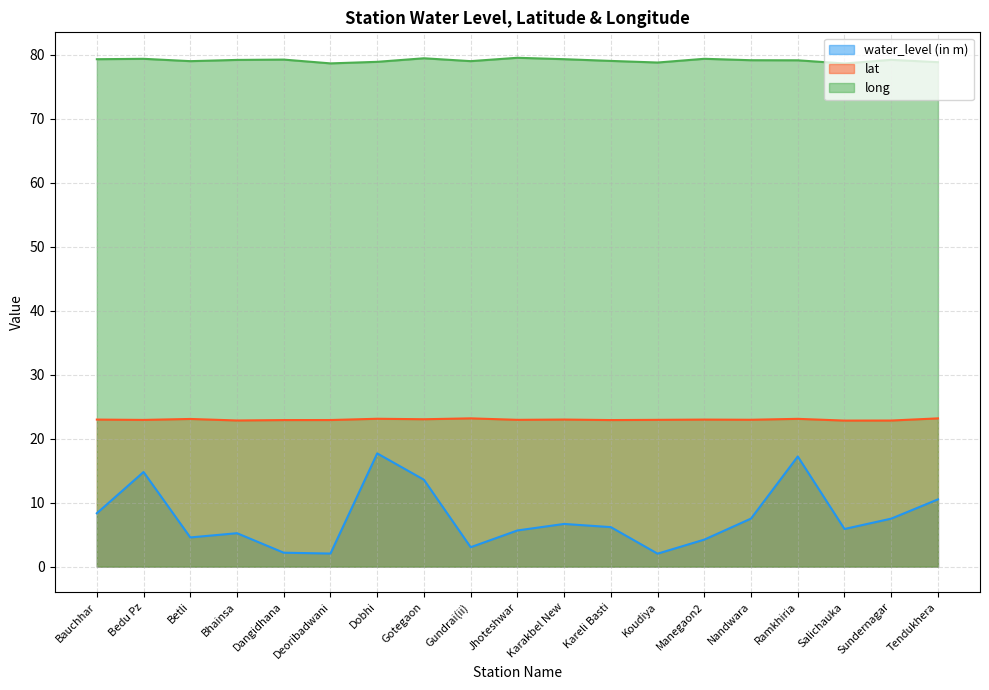

What is the sum of the long values at Koudiya and Kareli Basti?

157.9